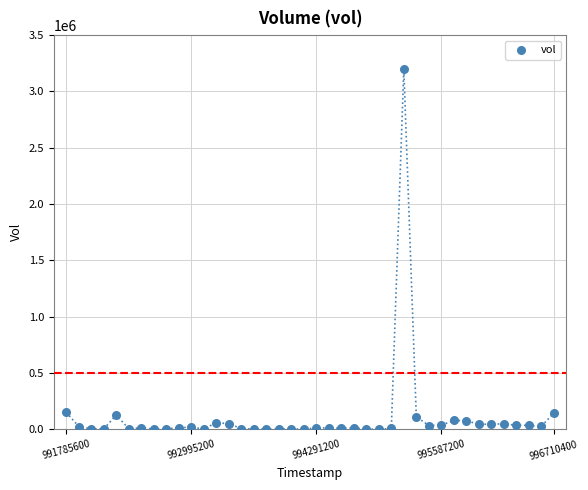

What is the range of Y values (max minus min)?

3197000